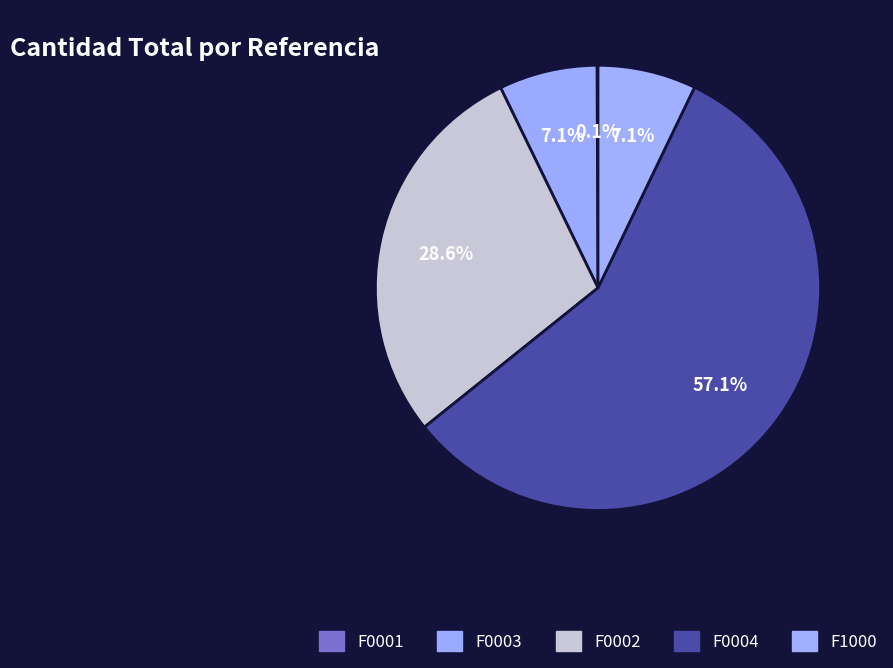

Which slice is the smallest?

F0001